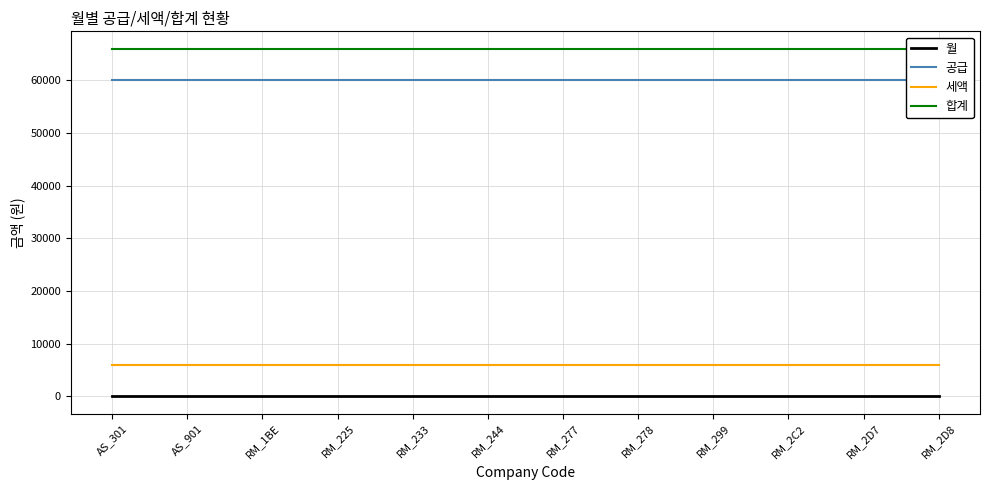

True or false: 월 and 세액 intersect in this chart.

False